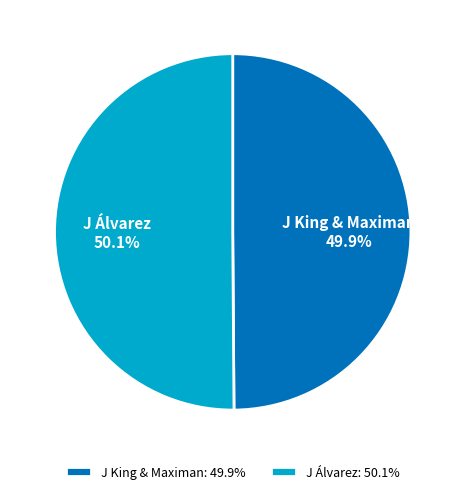

To the nearest percent, what percentage of the pie is J King & Maximan?

50%